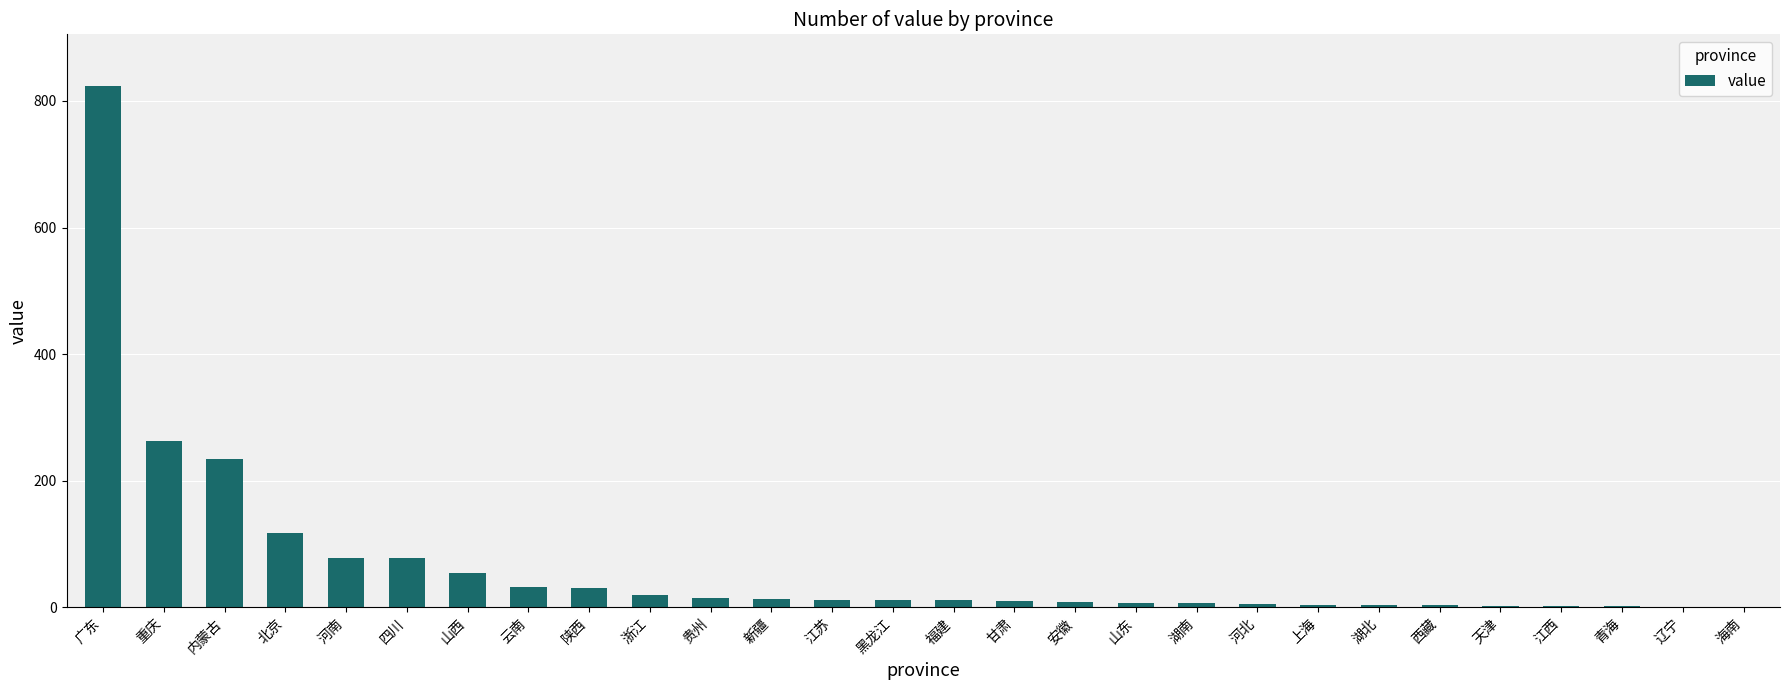

What is the maximum value shown in the chart?

823